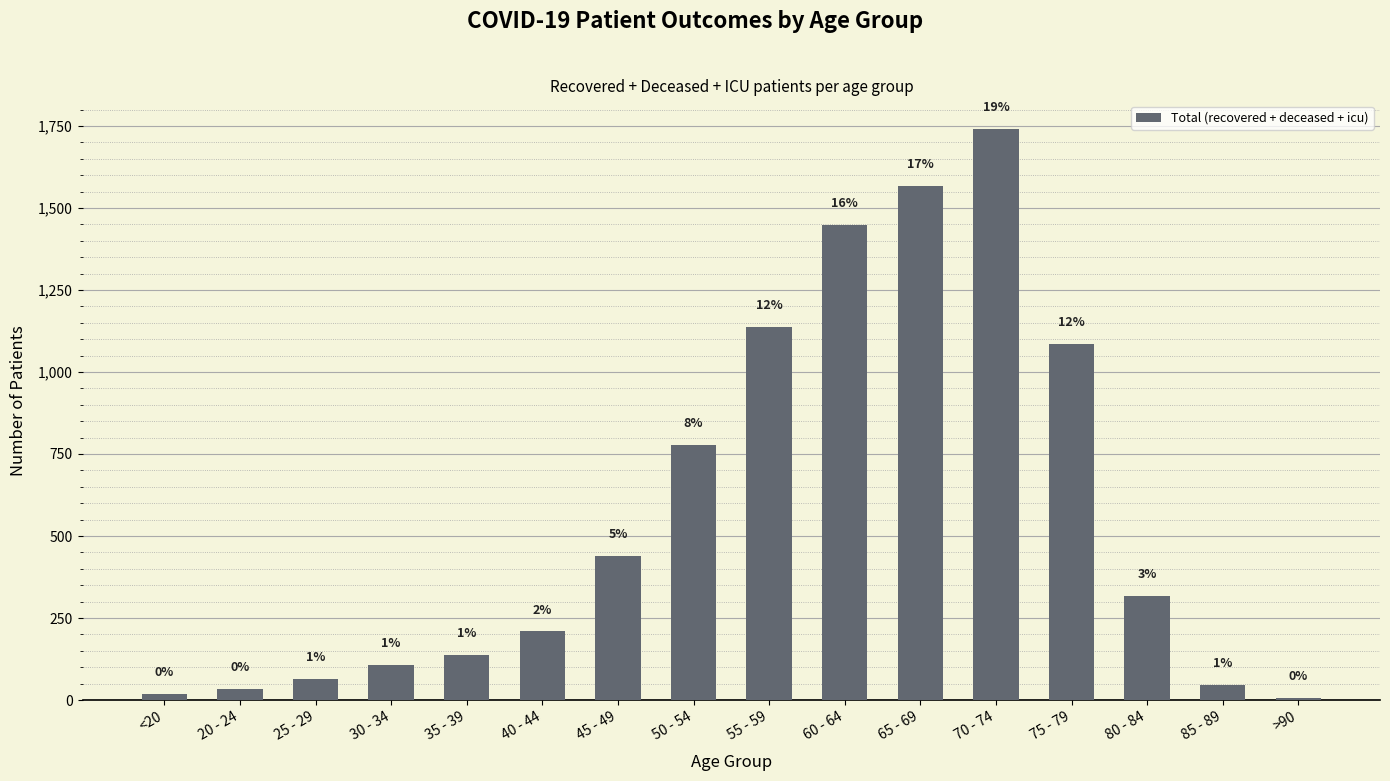

Are the bars horizontal?

No